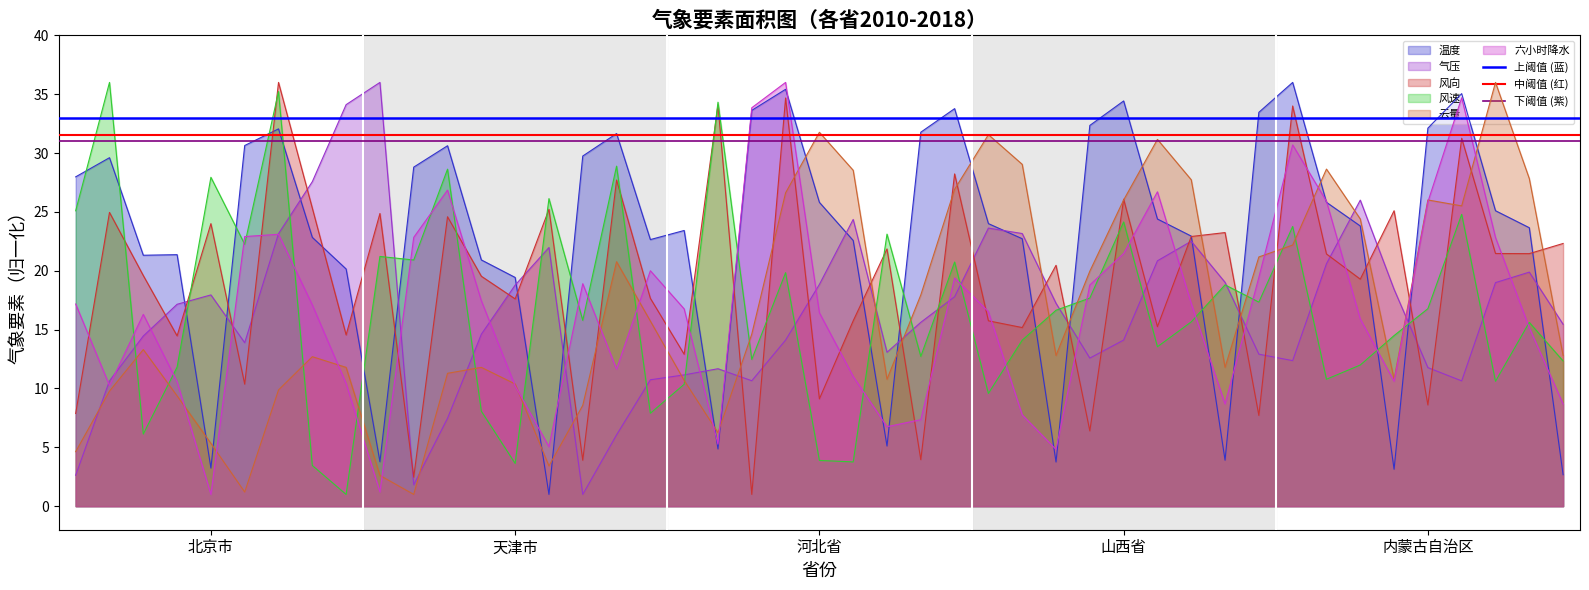

True or false: 云量 and 气压 intersect in this chart.

True